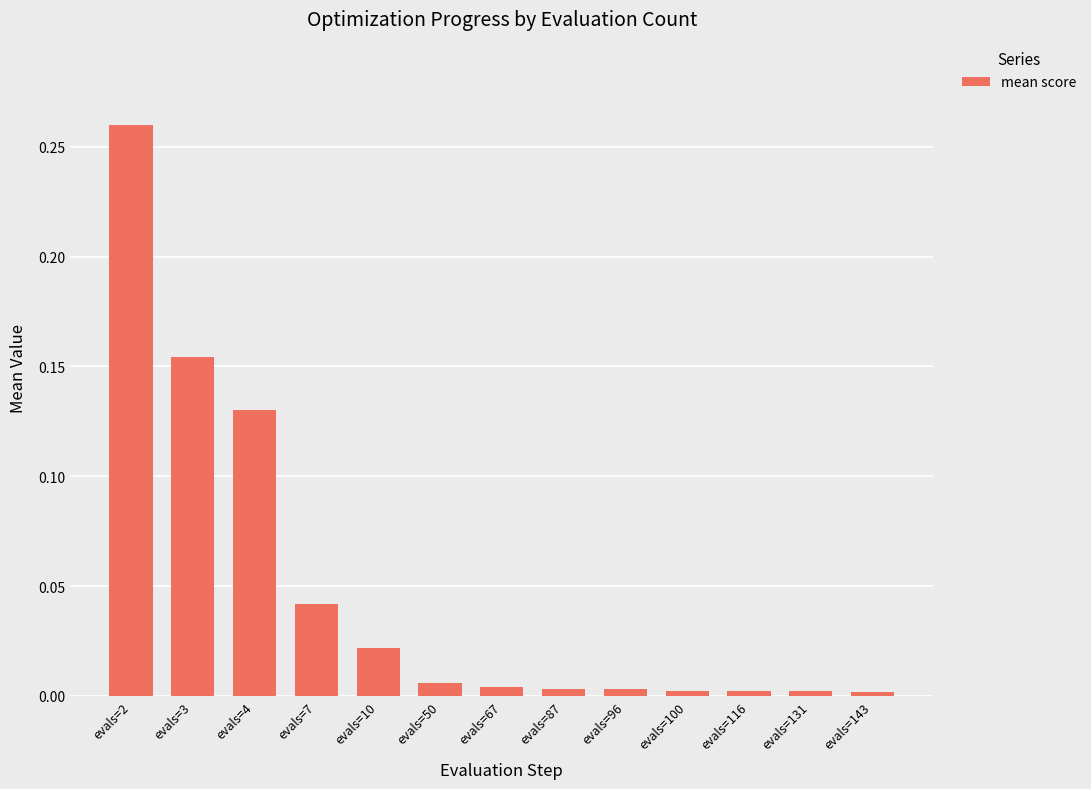

True or false: the data shows 0.0 at evals=7.

True